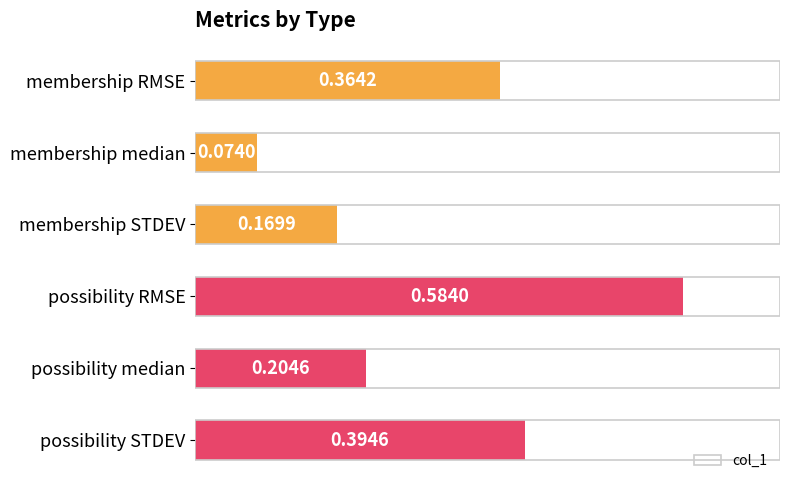

At which label is the value closest to 0?

membership median